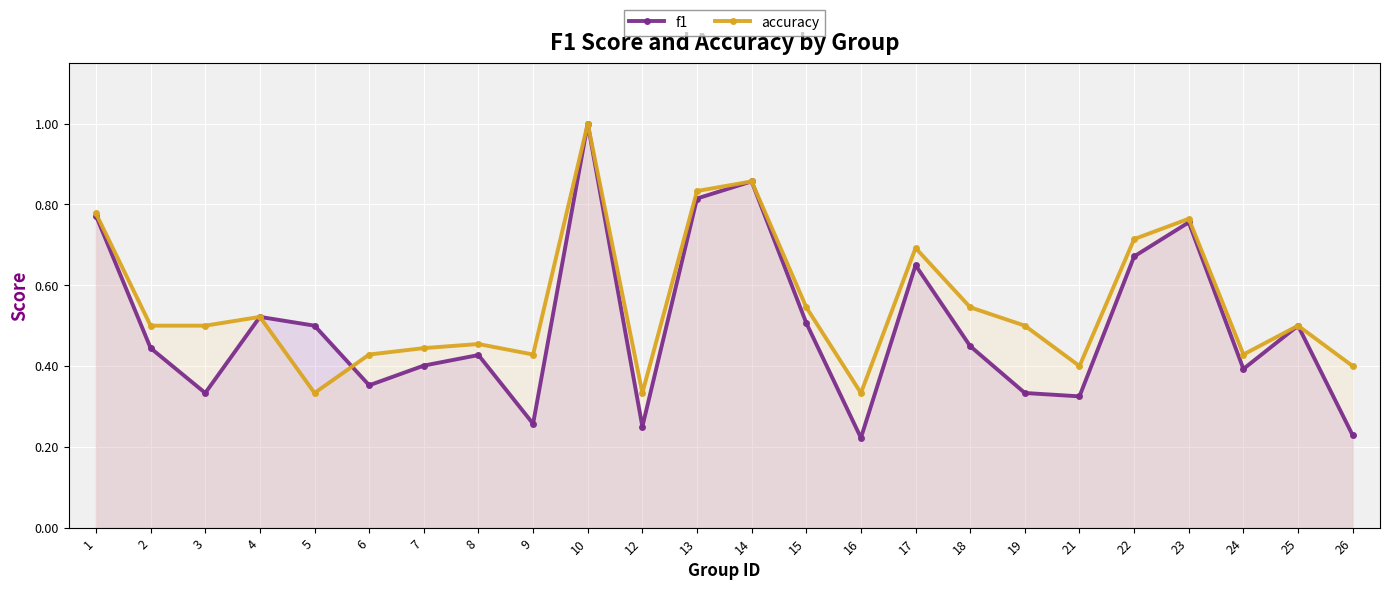

What is the total value across all series at 9?

0.7